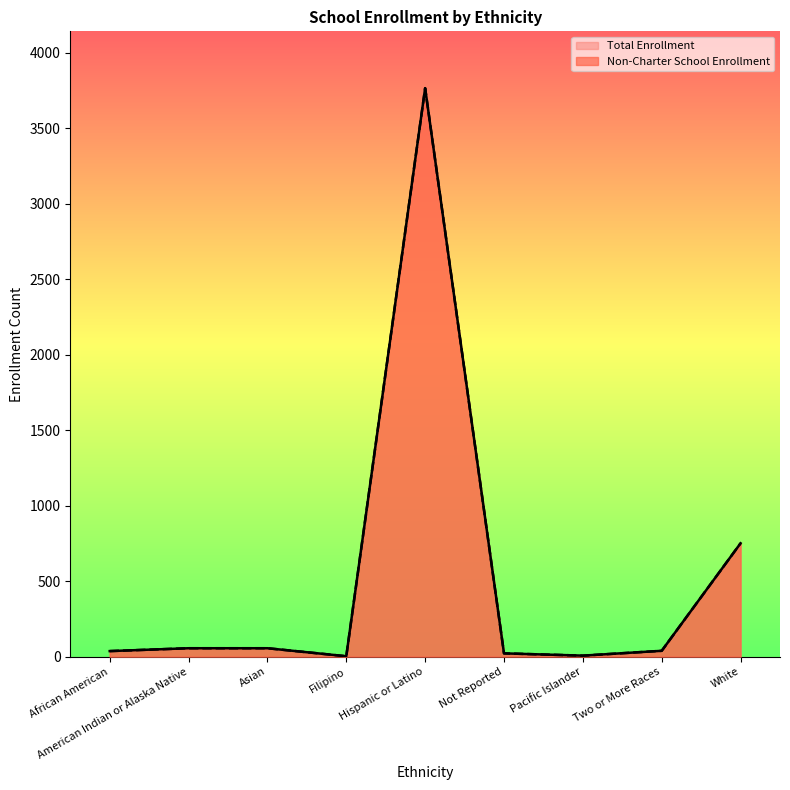

True or false: Total Enrollment has more than 1 interior local peaks.

False